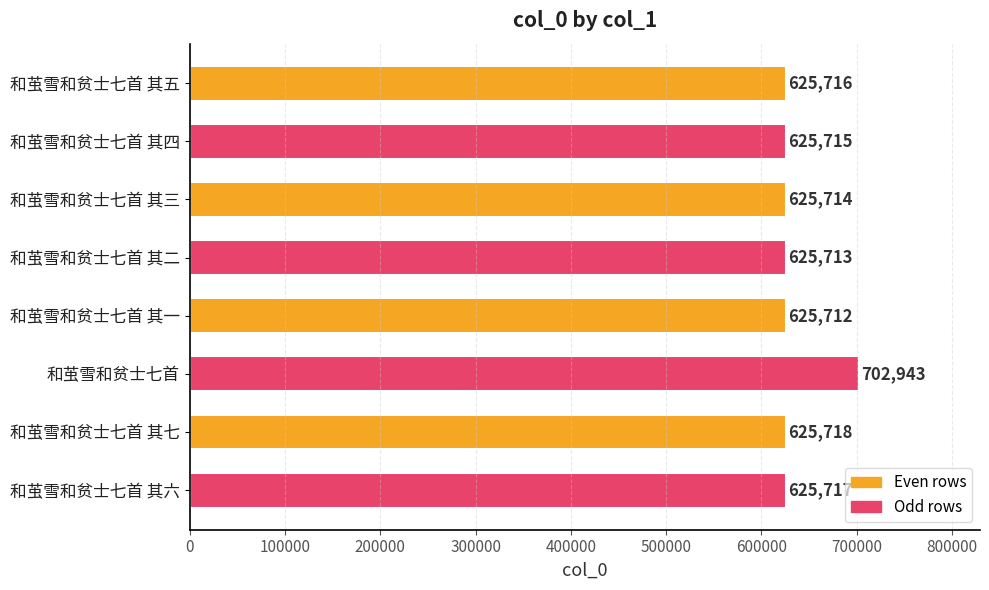

Rank the categories by value from lowest to highest.

和茧雪和贫士七首 其一, 和茧雪和贫士七首 其二, 和茧雪和贫士七首 其三, 和茧雪和贫士七首 其四, 和茧雪和贫士七首 其五, 和茧雪和贫士七首 其六, 和茧雪和贫士七首 其七, 和茧雪和贫士七首